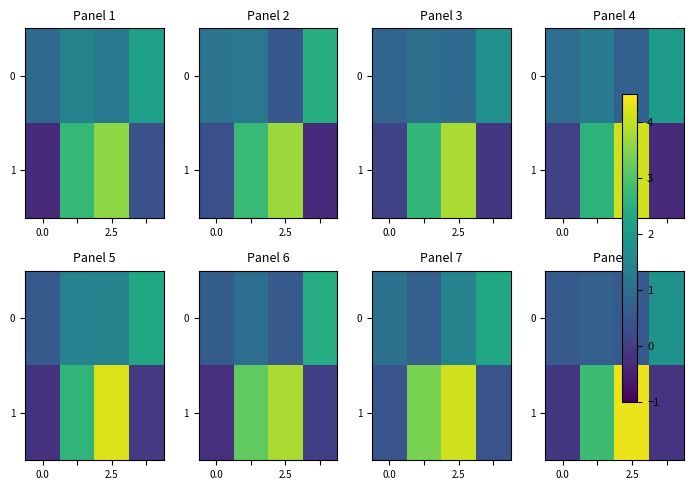

How many values in 1 are below zero?

2